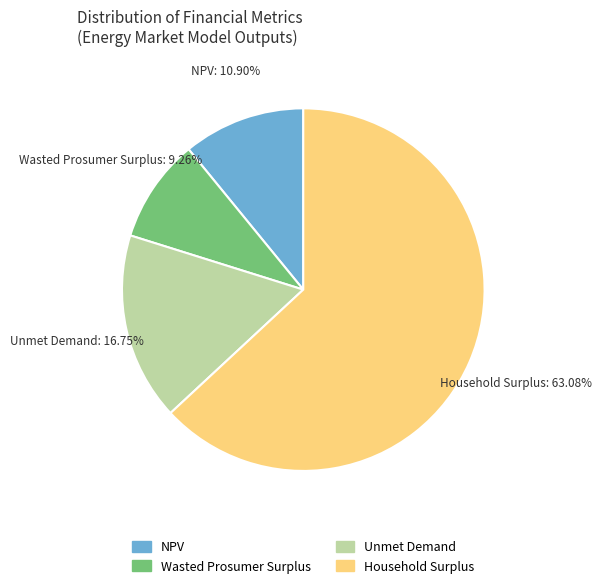

Does Household Surplus represent more than half of the total?

Yes